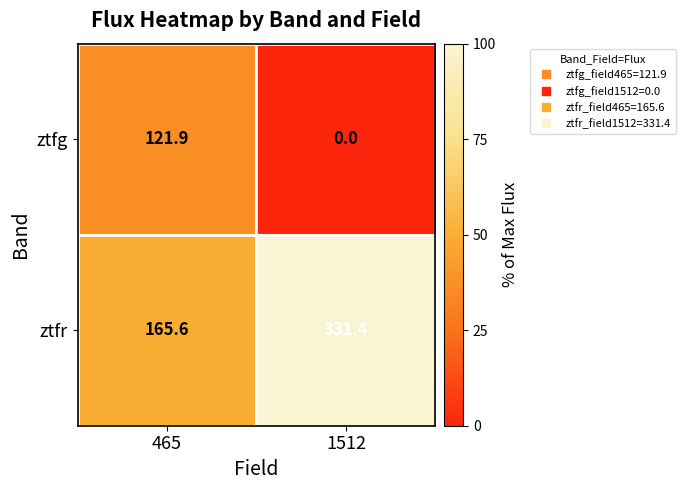

How many data points in ztfr are less than 331?

1